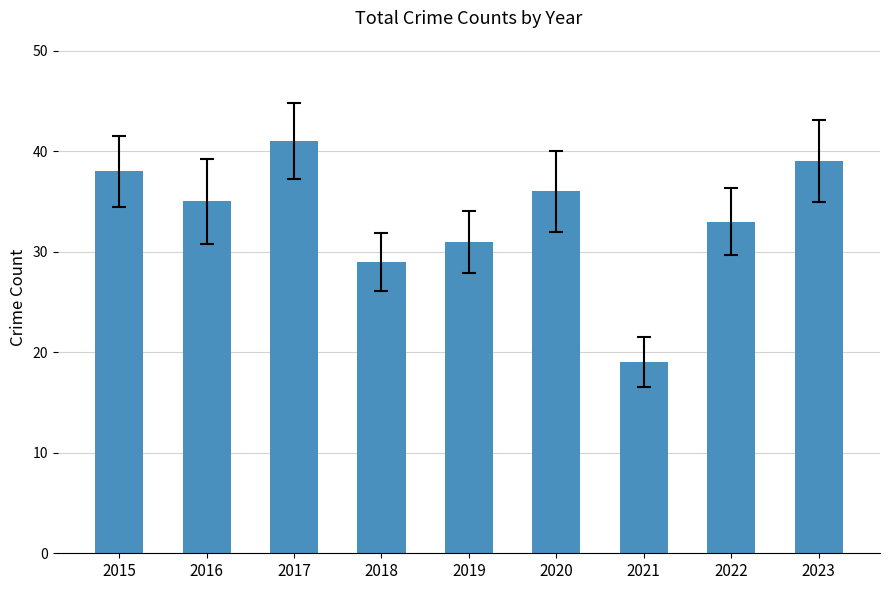

Read the value at 2023, to the nearest 5.

40